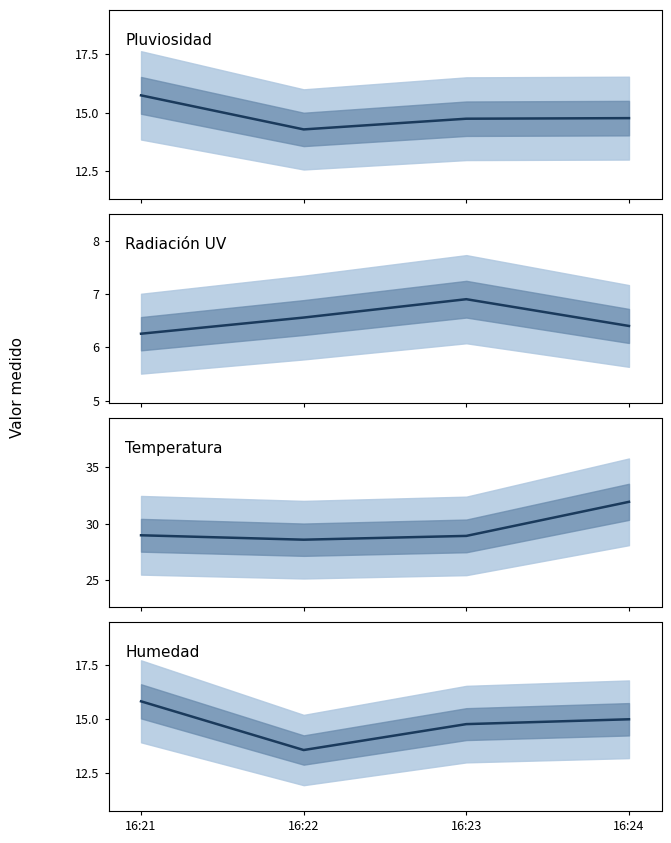

Which category has the highest value in the Temperatura series?

16:24